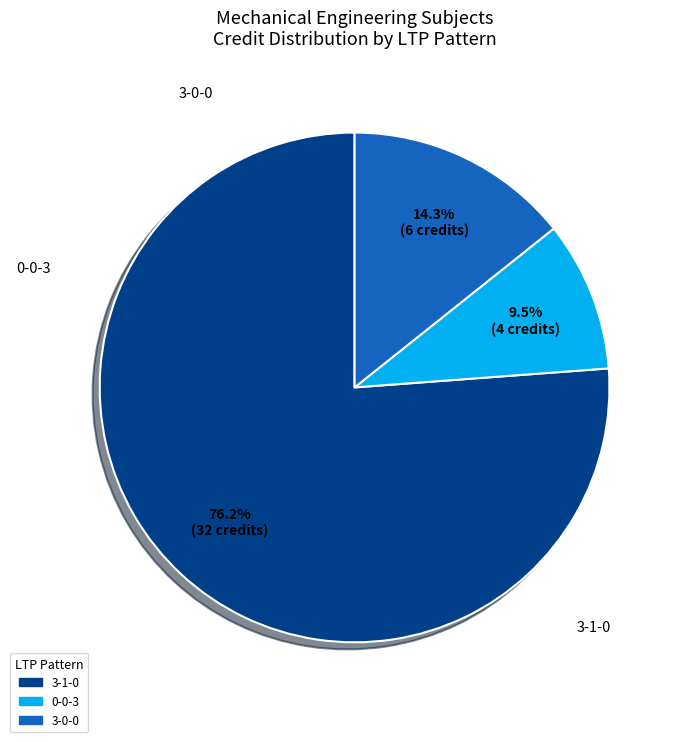

Does any single category account for the majority?

Yes